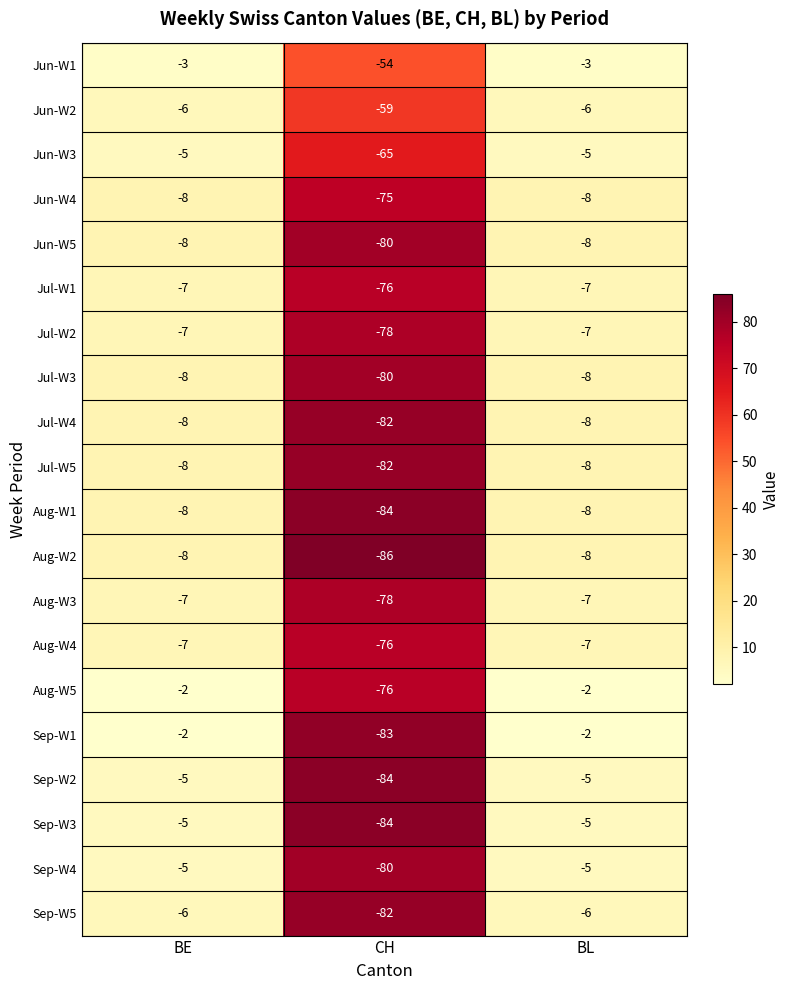

What is the difference between the maximum and minimum values in the Jun-W5 series?

72